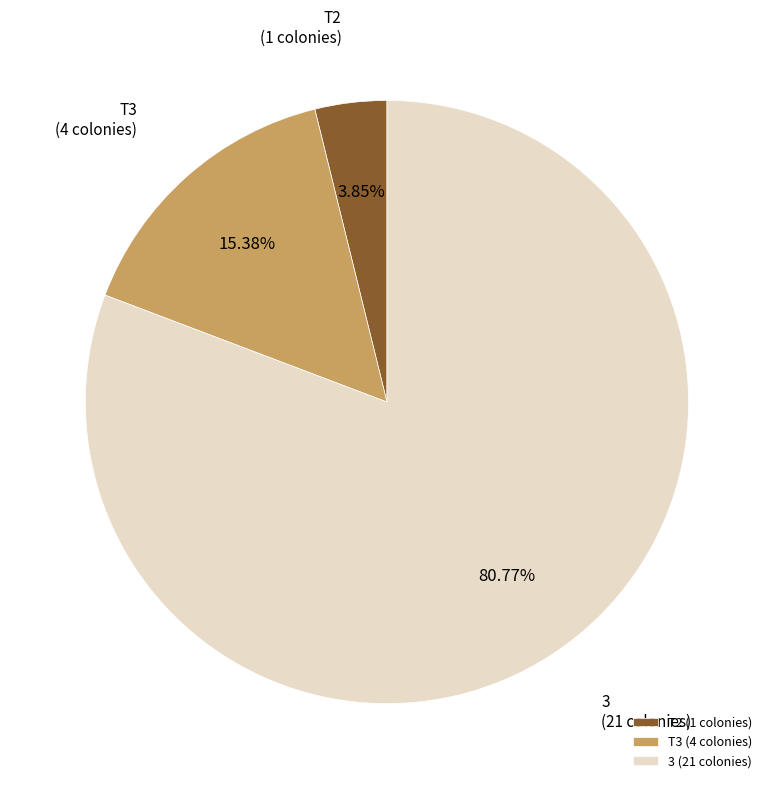

To the nearest percent, what is the average slice percentage?

33%